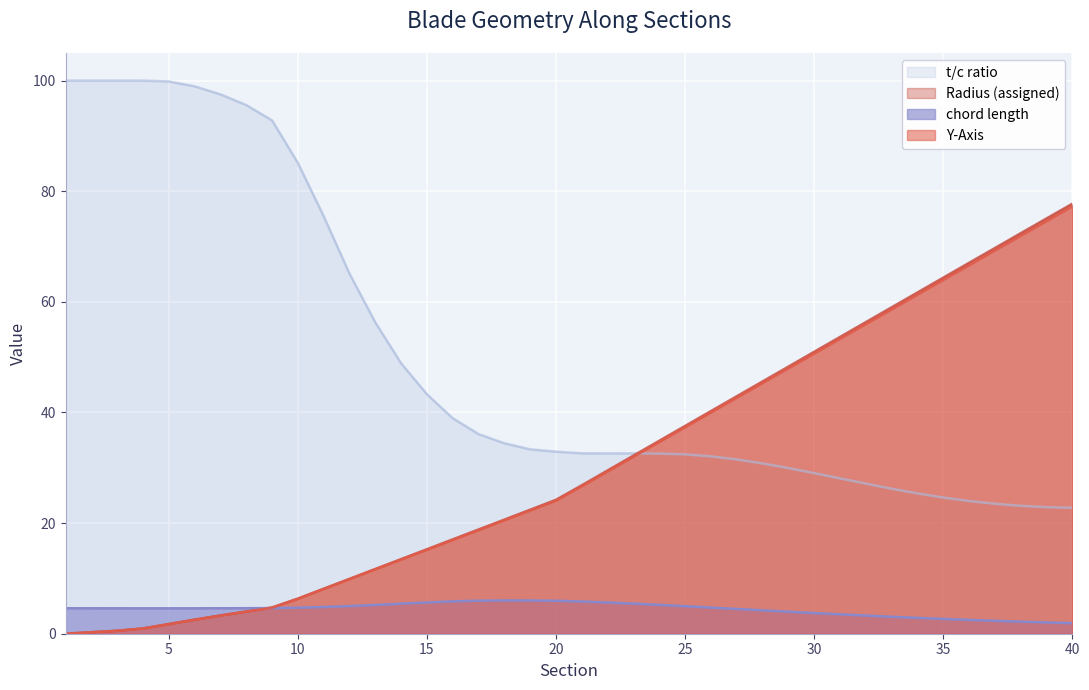

How many distinct data groups are displayed?

4